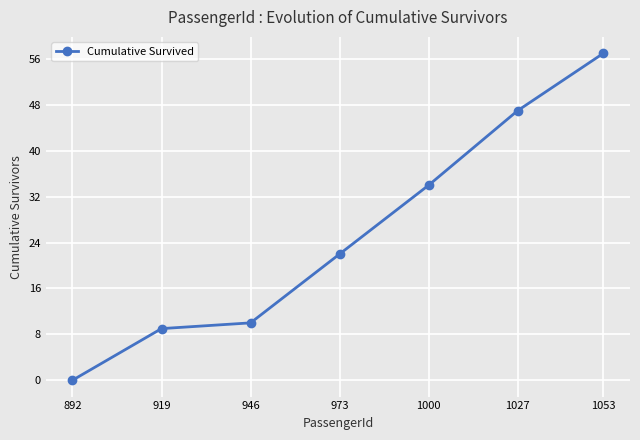

Which category has the highest value across all series?

1053